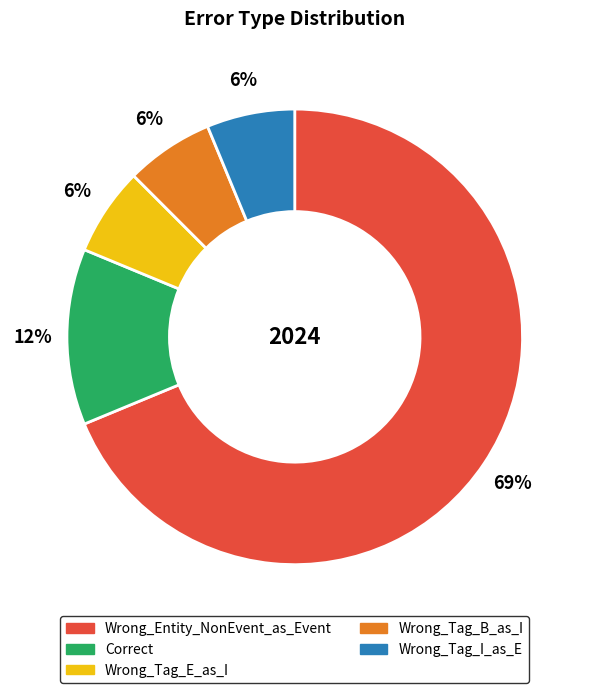

Do Wrong_Tag_E_as_I and Wrong_Tag_B_as_I together represent more than half of the pie?

No